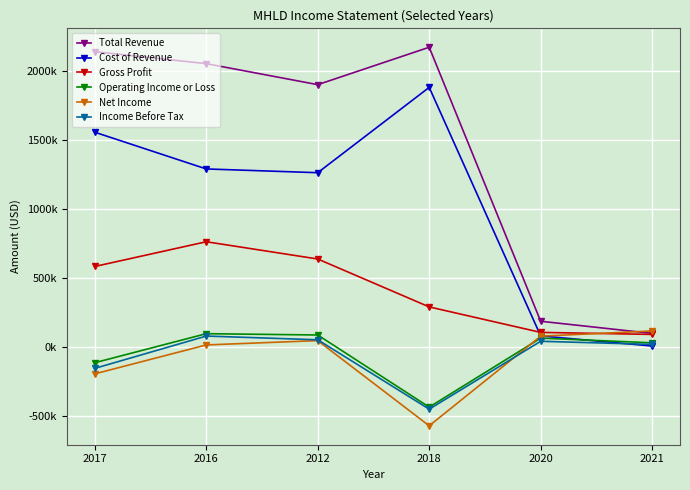

Which series has the largest total across all categories?

Total Revenue